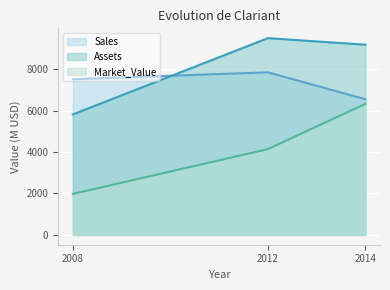

What is the value of the Sales point at the 2nd from the left?

7857